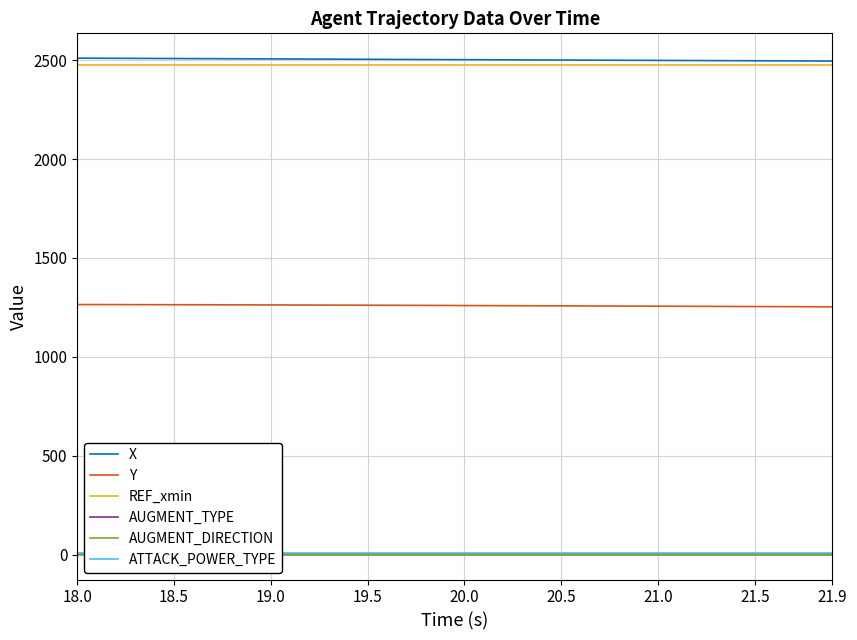

True or false: X and ATTACK_POWER_TYPE intersect in this chart.

False